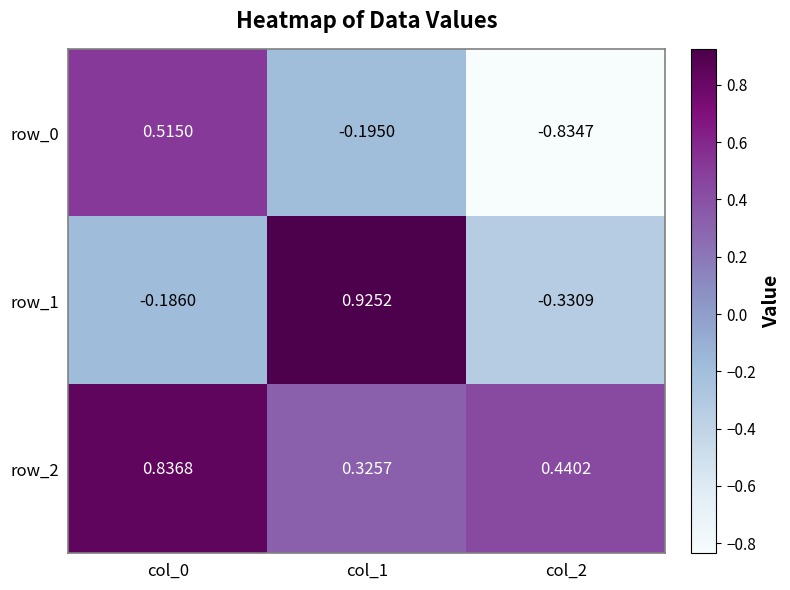

How many values in the row_0 series are below 0?

2